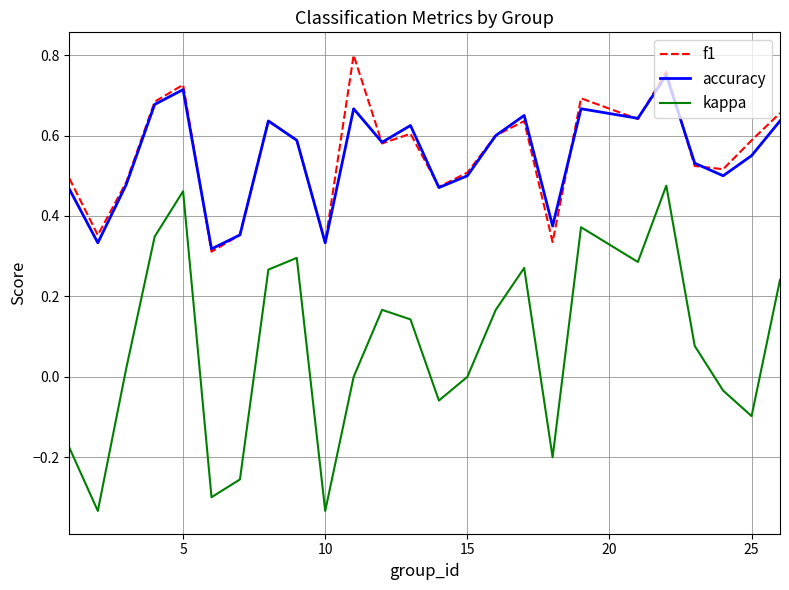

True or false: kappa and accuracy intersect in this chart.

False